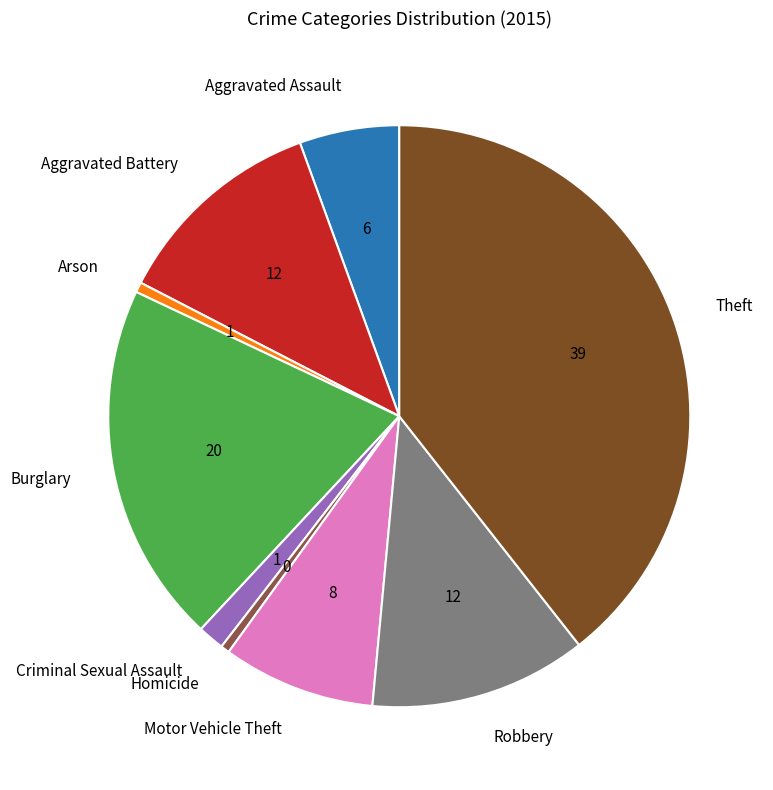

Approximately how many times larger is the value at Criminal Sexual Assault compared to Homicide?

3.0